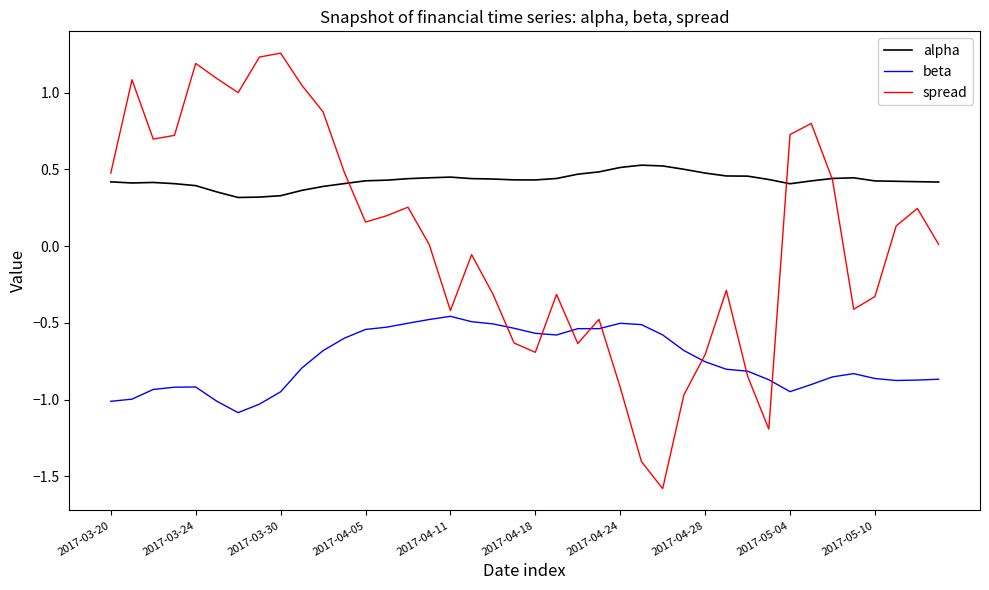

What are all the series names shown in the legend?

alpha, beta, spread